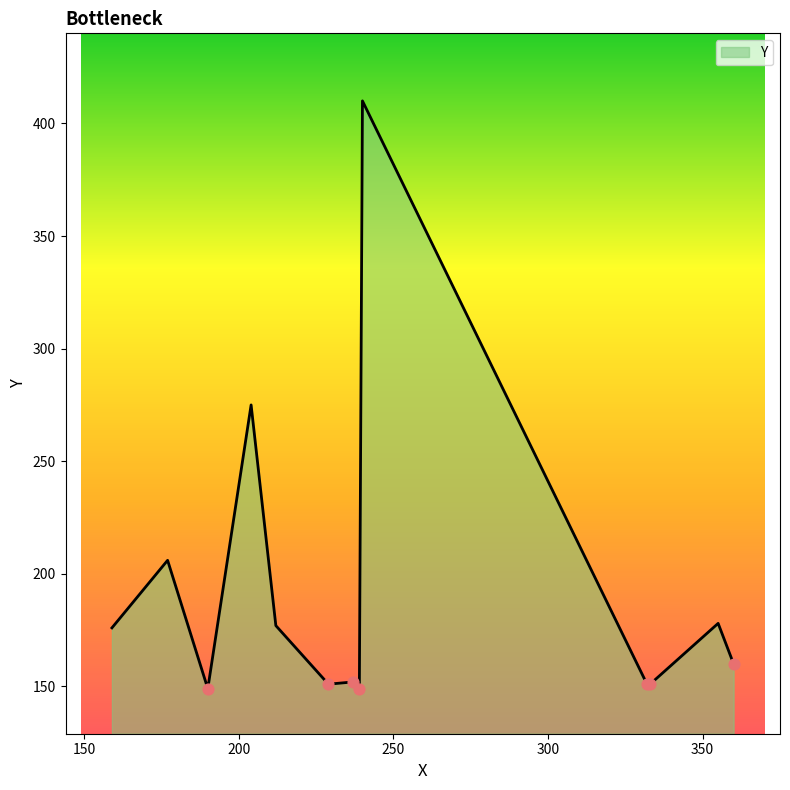

What is the difference between the maximum and minimum values?

261